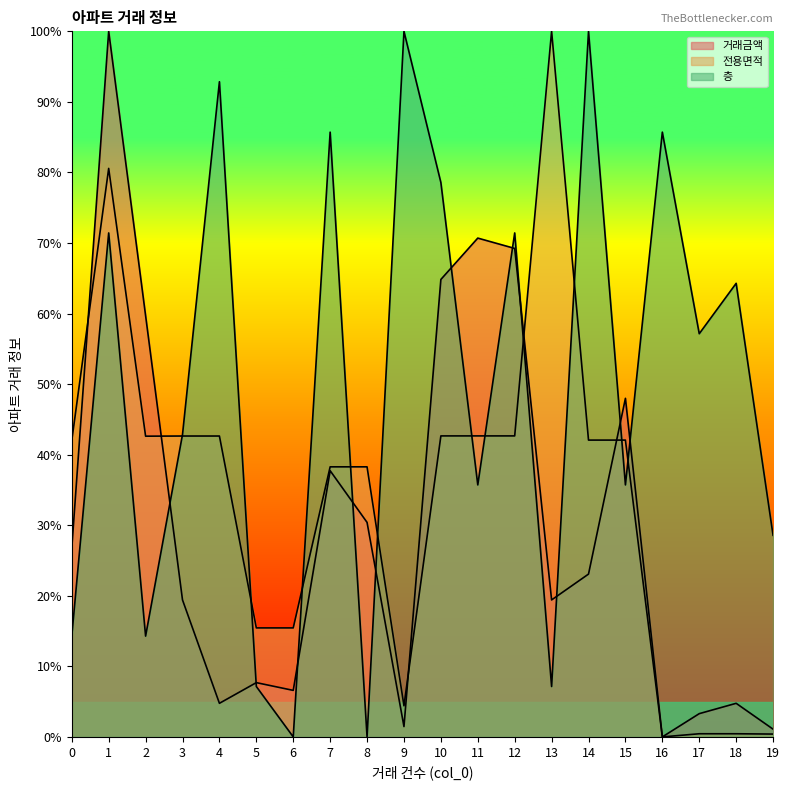

Which has a higher value, 6 or 16?

6